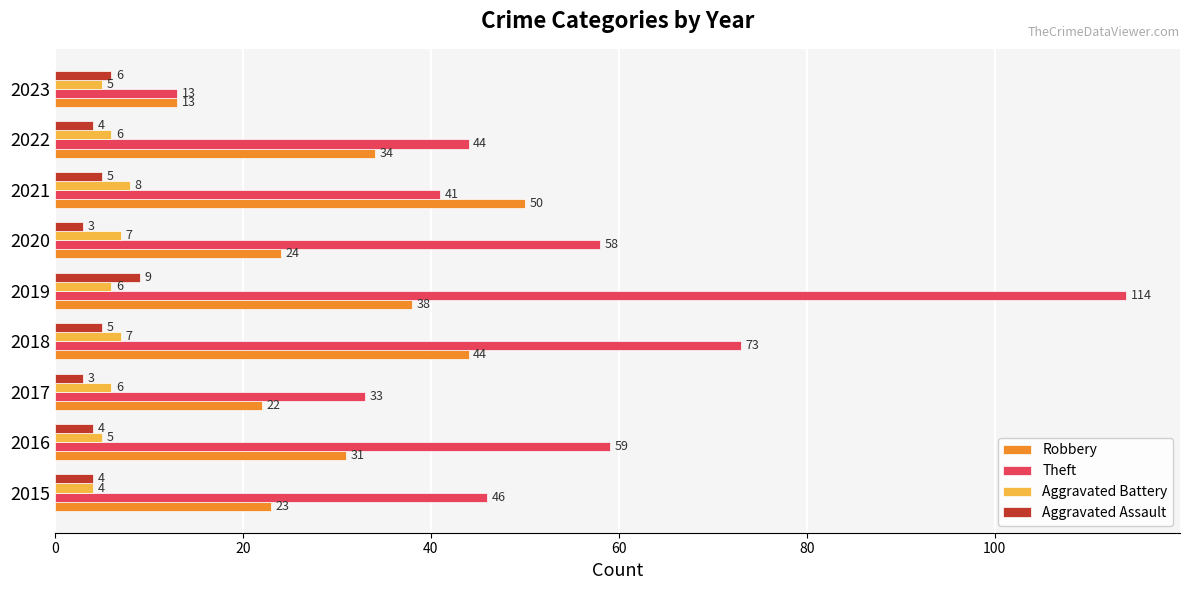

What is the spread (max minus min) of values at 2020?

55